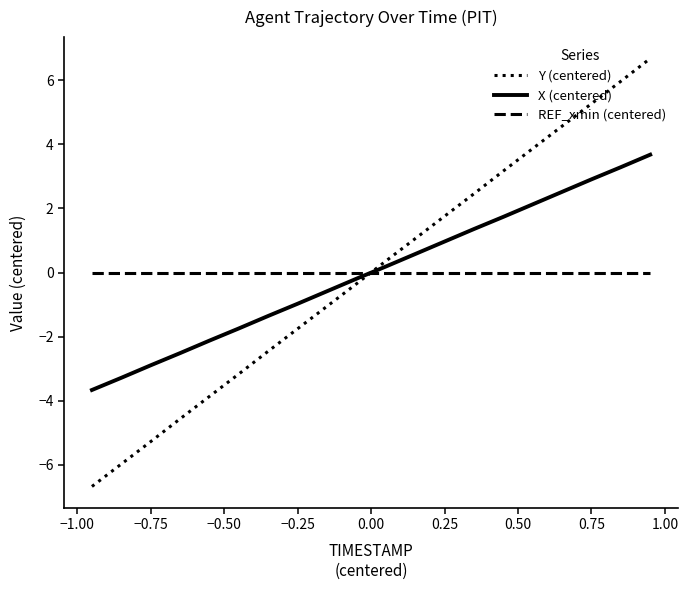

True or false: REF_xmin (centered) and X (centered) cross at least once.

True